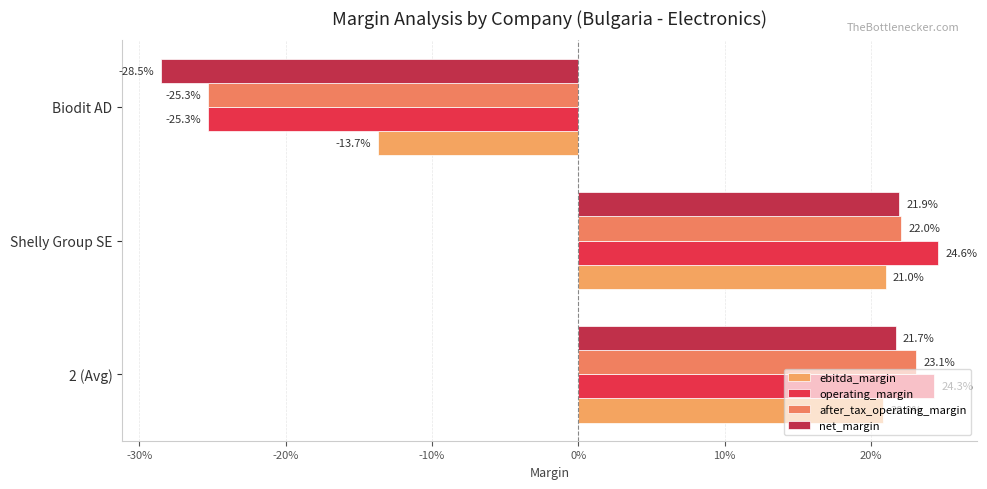

List the series in order of their overall mean, lowest first.

net_margin, after_tax_operating_margin, operating_margin, ebitda_margin